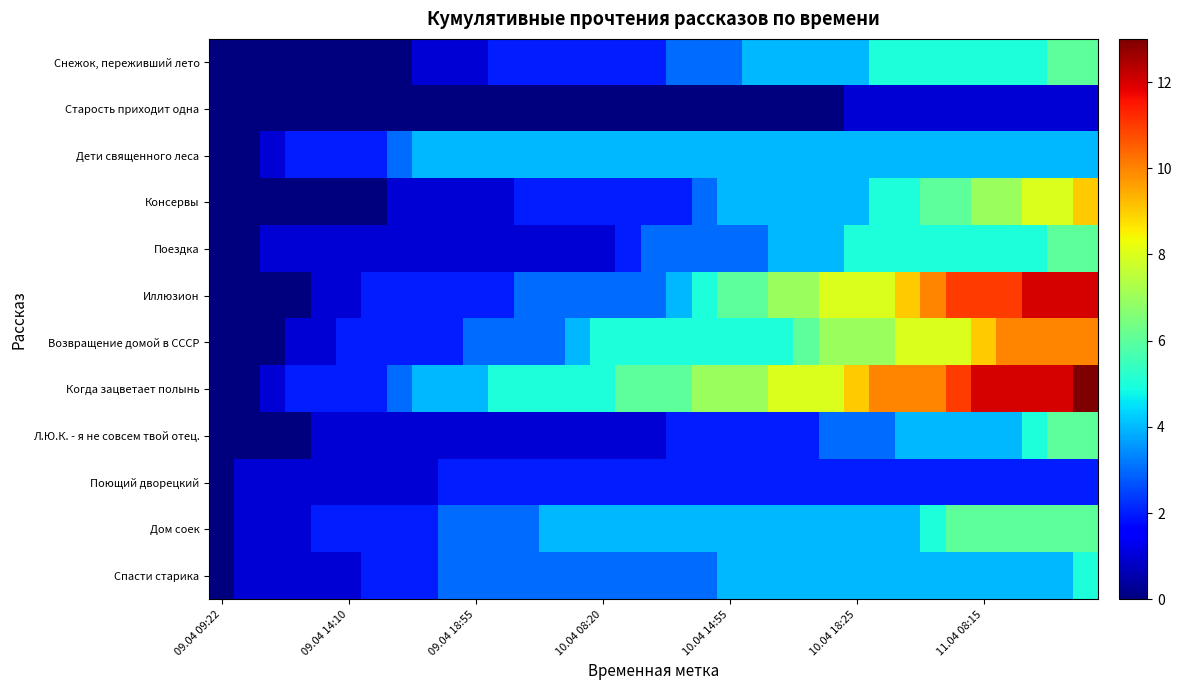

Reading right to left, extract all data points from this chart.

Снежок, переживший лето: 6	6	5	5	5	5	5	5	5	4	4	4	4	4	3	3	3	2	2	2	2	2	2	2	1	1	1	0	0	0	0	0	0	0	0
Старость приходит одна: 1	1	1	1	1	1	1	1	1	1	0	0	0	0	0	0	0	0	0	0	0	0	0	0	0	0	0	0	0	0	0	0	0	0	0
Дети священного леса: 4	4	4	4	4	4	4	4	4	4	4	4	4	4	4	4	4	4	4	4	4	4	4	4	4	4	4	3	2	2	2	2	1	0	0
Консервы: 9	8	8	7	7	6	6	5	5	4	4	4	4	4	4	3	2	2	2	2	2	2	2	1	1	1	1	1	0	0	0	0	0	0	0
Поездка: 6	6	5	5	5	5	5	5	5	5	4	4	4	3	3	3	3	3	2	1	1	1	1	1	1	1	1	1	1	1	1	1	1	0	0
Иллюзион: 12	12	12	11	11	11	10	9	8	8	8	7	7	6	6	5	4	3	3	3	3	3	3	2	2	2	2	2	2	1	1	0	0	0	0
Возвращение домой в СССР: 10	10	10	10	9	8	8	8	7	7	7	6	5	5	5	5	5	5	5	5	4	3	3	3	3	2	2	2	2	2	1	1	0	0	0
Когда зацветает полынь: 13	12	12	12	12	11	10	10	10	9	8	8	8	7	7	7	6	6	6	5	5	5	5	5	4	4	4	3	2	2	2	2	1	0	0
Л.Ю.К. - я не совсем твой отец.: 6	6	5	4	4	4	4	4	3	3	3	2	2	2	2	2	2	1	1	1	1	1	1	1	1	1	1	1	1	1	1	0	0	0	0
Поющий дворецкий: 2	2	2	2	2	2	2	2	2	2	2	2	2	2	2	2	2	2	2	2	2	2	2	2	2	2	1	1	1	1	1	1	1	1	0
Дом соек: 6	6	6	6	6	6	5	4	4	4	4	4	4	4	4	4	4	4	4	4	4	4	3	3	3	3	2	2	2	2	2	1	1	1	0
Спасти старика: 5	4	4	4	4	4	4	4	4	4	4	4	4	4	4	3	3	3	3	3	3	3	3	3	3	3	2	2	2	1	1	1	1	1	0